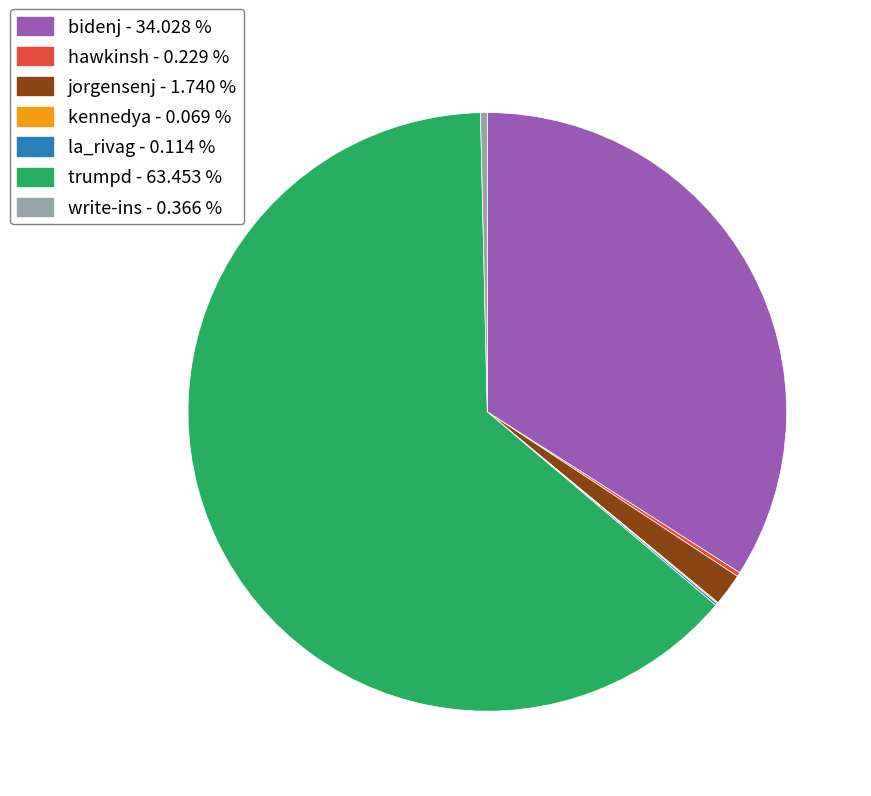

Combined, do bidenj and trumpd account for over 50%?

Yes